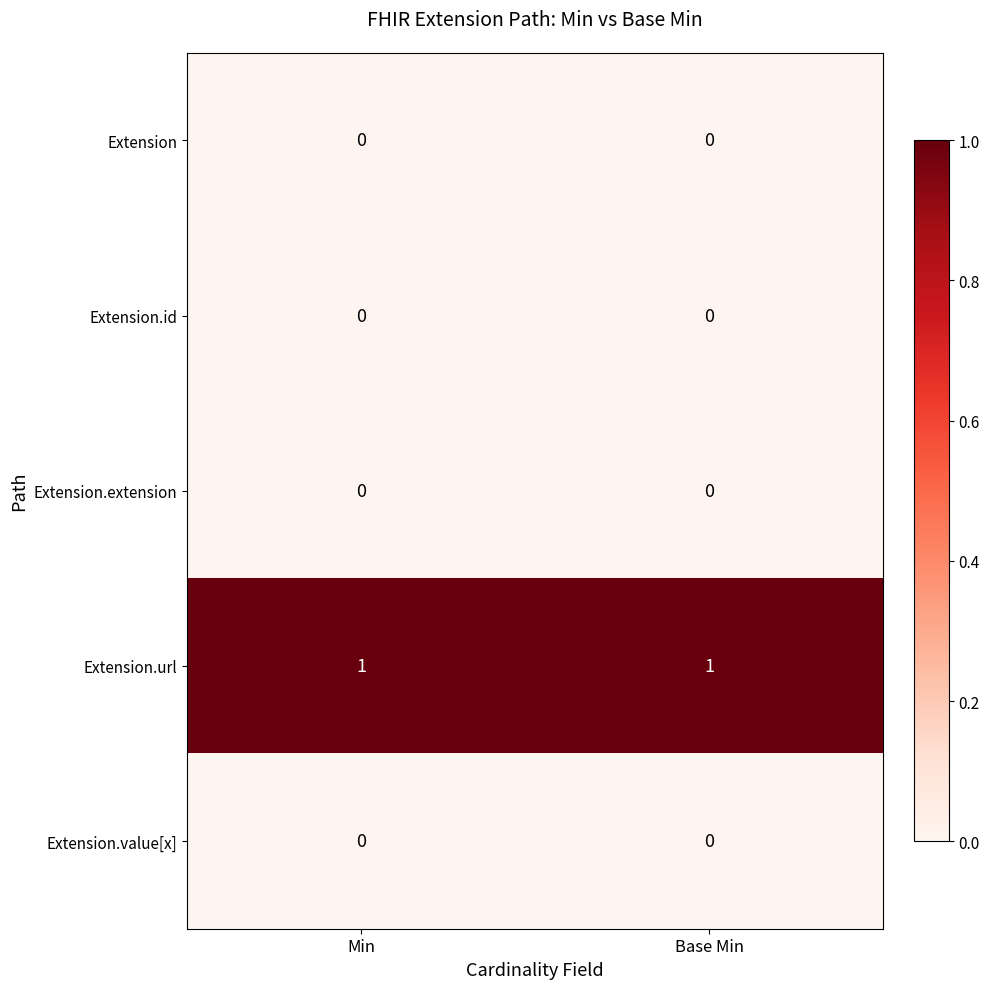

True or false: Extension has a value of 0 at Min.

True